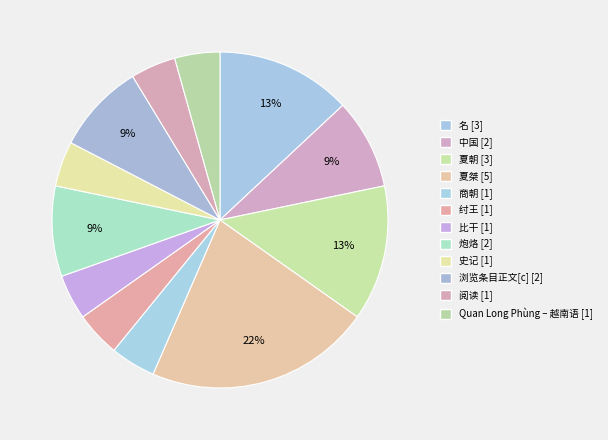

The Quan Long Phùng – 越南语 slice represents 1% of the pie. True or false?

False